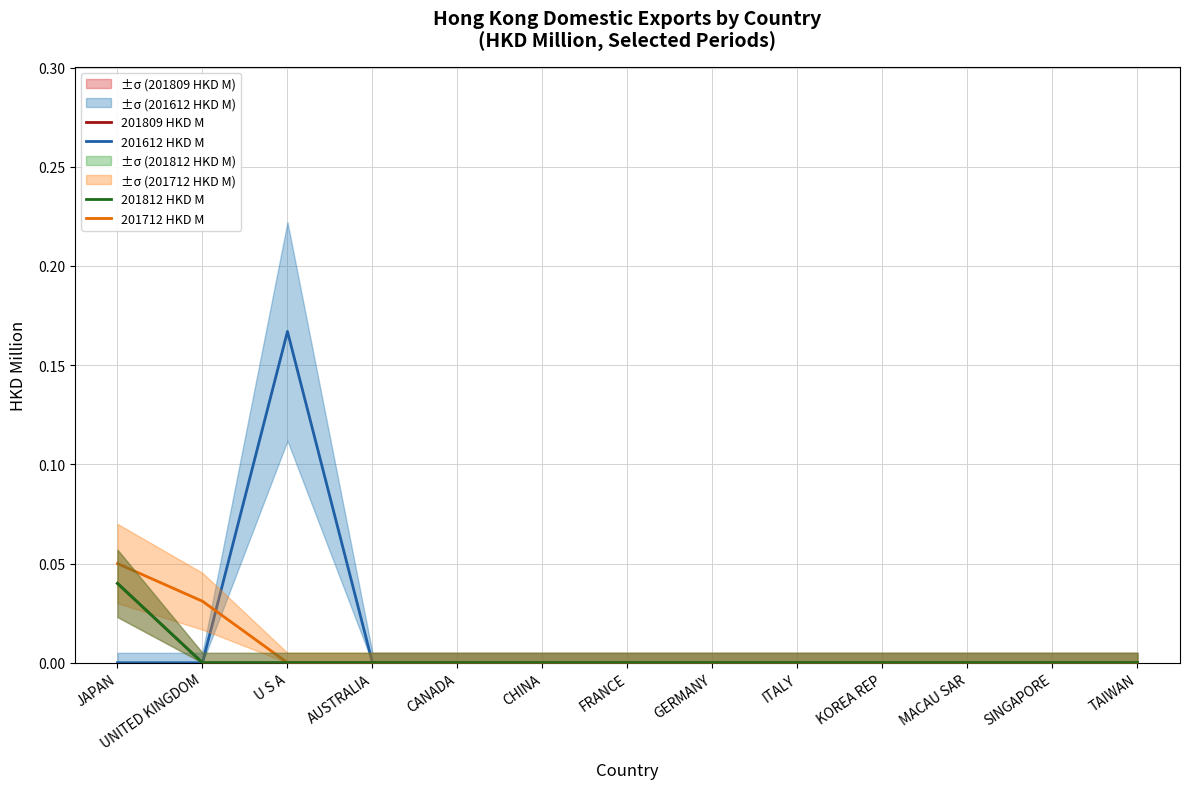

Is it true that 201712 HKD M equals 0.0 at UNITED KINGDOM?

True